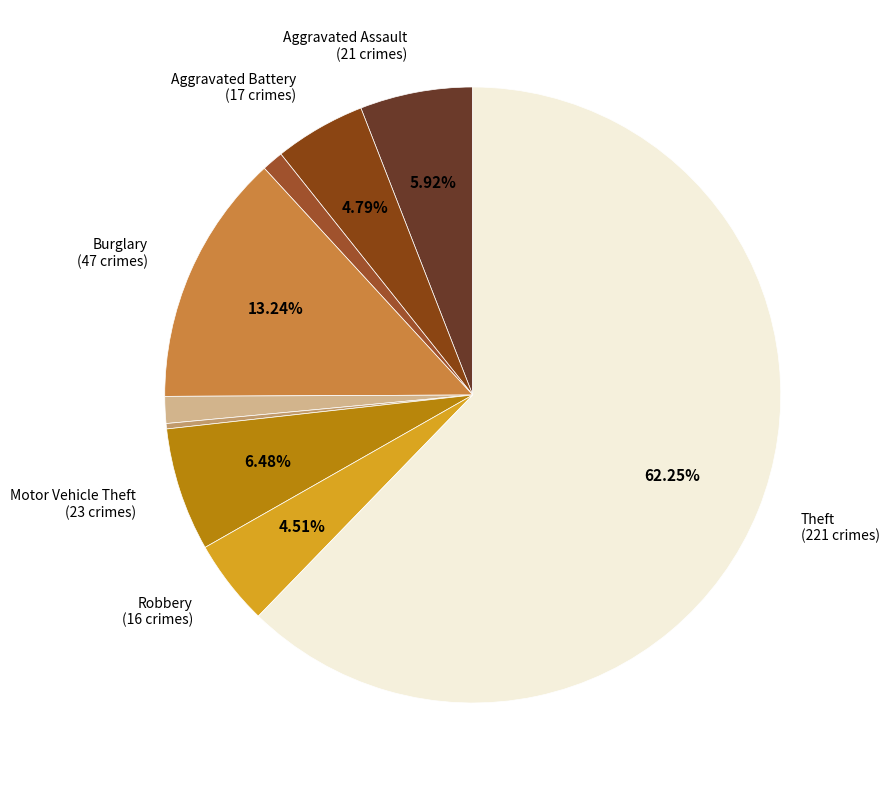

How many slices are in this pie chart?

9